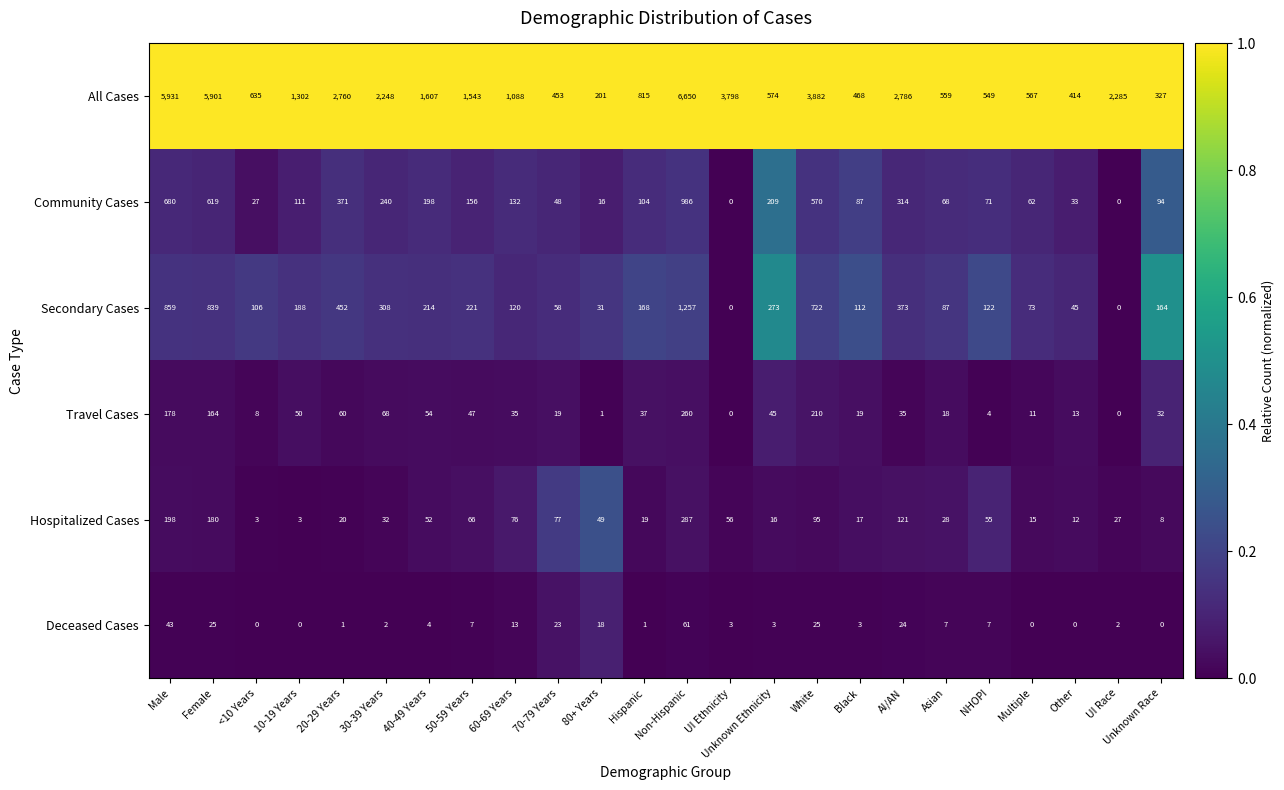

Which series has the largest total across all categories?

All Cases